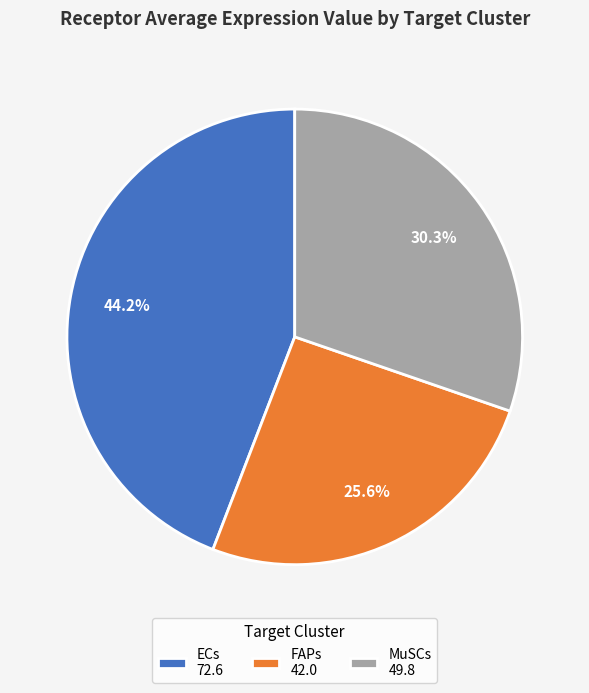

Does MuSCs account for over 50% of the chart?

No